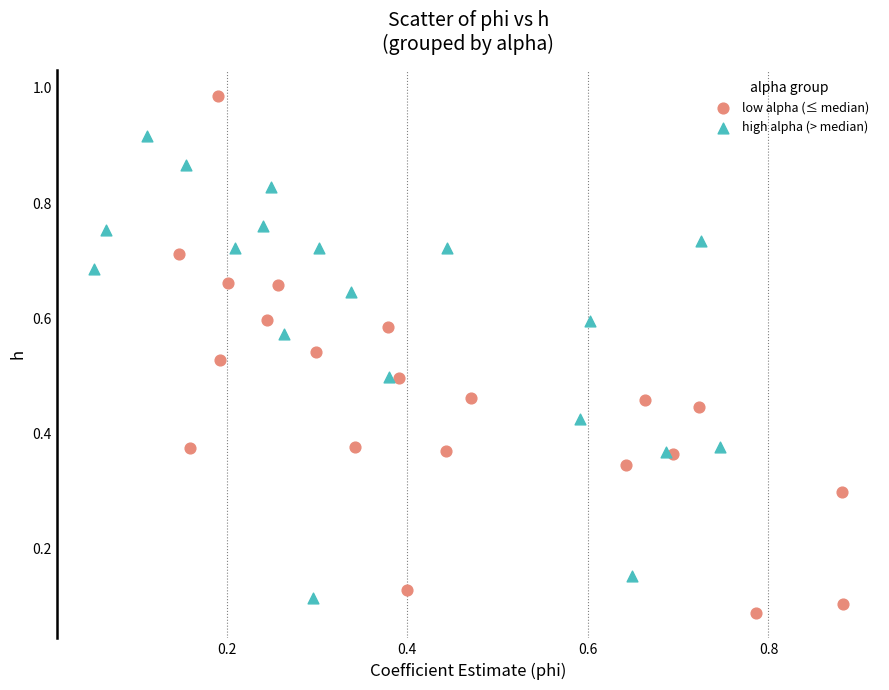

Which series contains the highest Y value?

low alpha (≤ median)